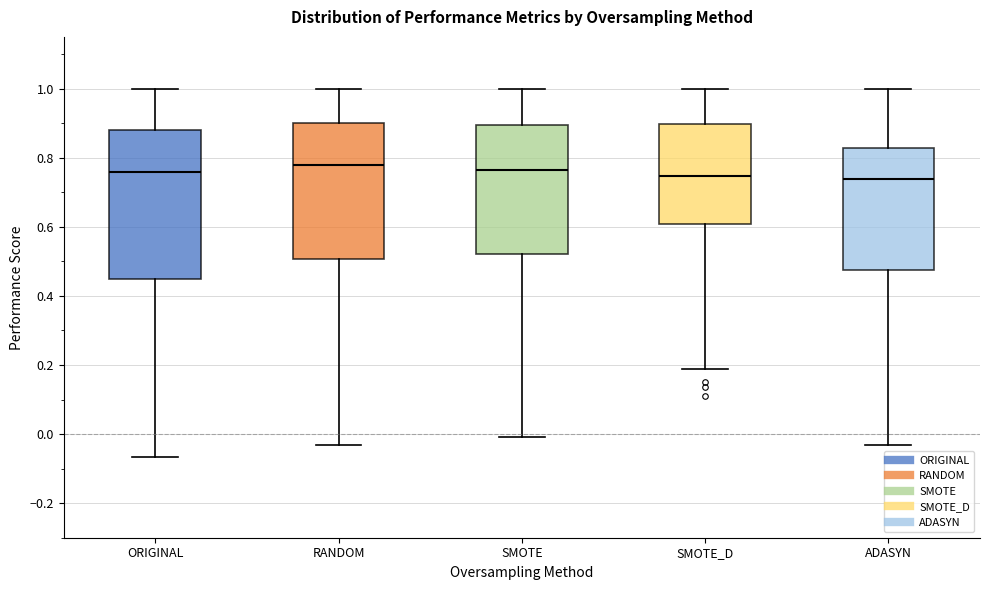

Reading left to right, transcribe this box plot: for each box, give where its median line is, the range the box spans, and where its two whiskers end, as read against the y-axis. The values are not printed on the chart, so give them approximately, as read against the axis.

ORIGINAL: median 0.76, box 0.44 to 0.88, whiskers -0.06 to 1.00
RANDOM: median 0.78, box 0.50 to 0.90, whiskers -0.04 to 1.00
SMOTE: median 0.76, box 0.52 to 0.90, whiskers 0.00 to 1.00
SMOTE_D: median 0.74, box 0.60 to 0.90, whiskers 0.18 to 1.00
ADASYN: median 0.74, box 0.48 to 0.82, whiskers -0.04 to 1.00